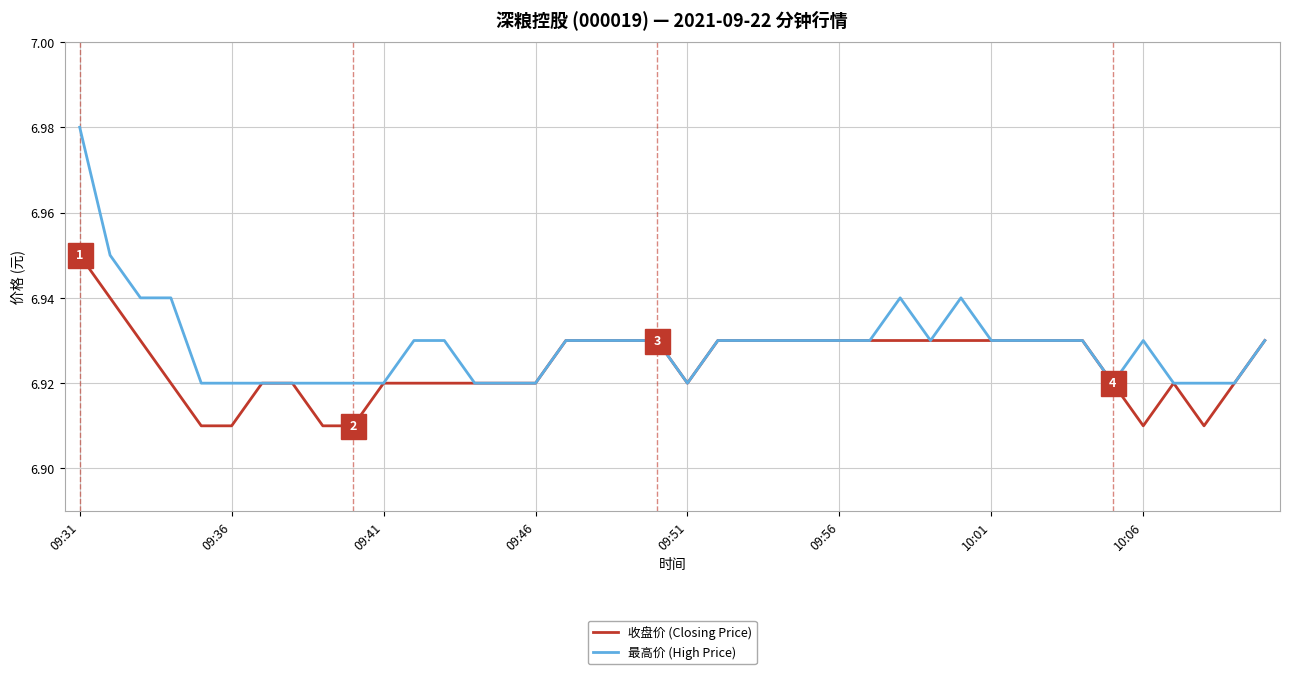

Does the chart display data point markers on the line(s)?

No